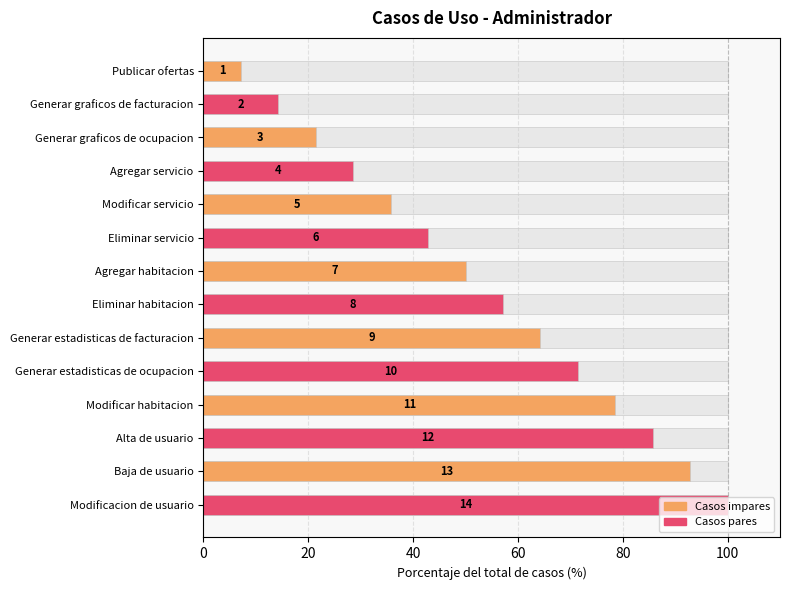

Reading left to right, what are all the values shown in this chart?

7.1	14.3	21.4	28.6	35.7	42.9	50.0	57.1	64.3	71.4	78.6	85.7	92.9	100.0